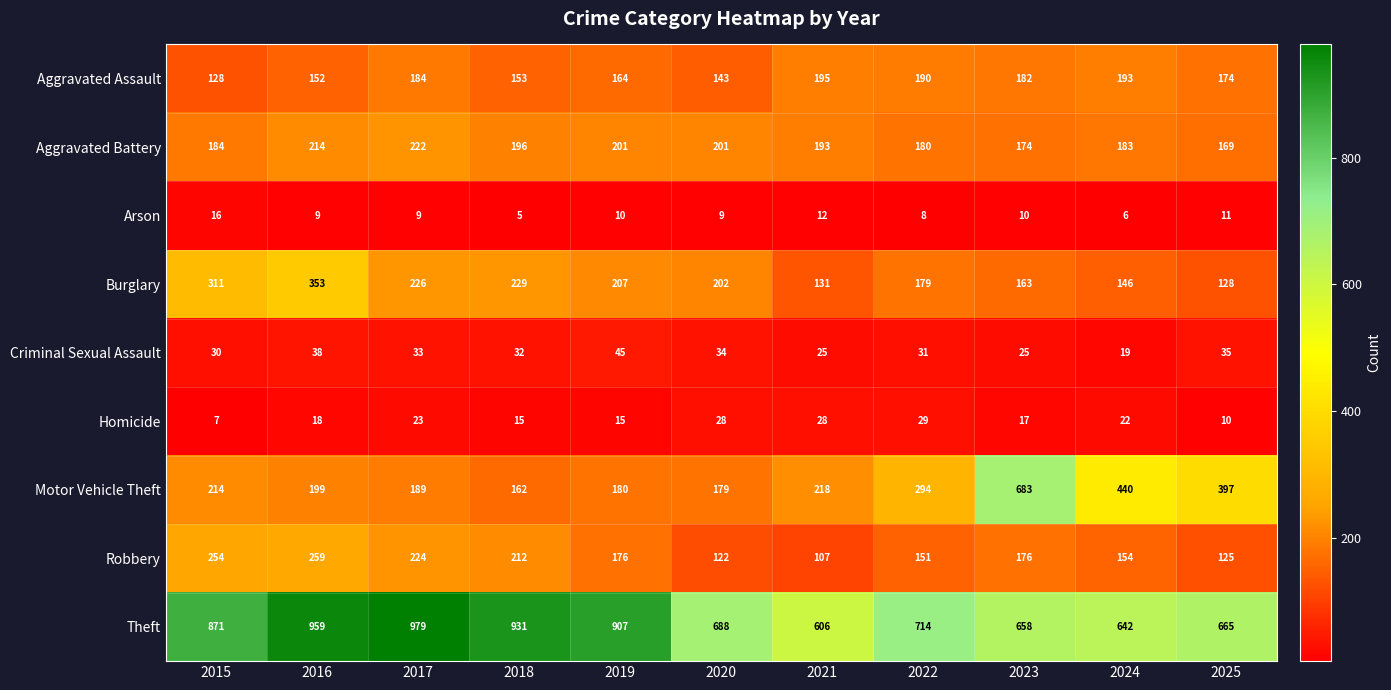

How many data points in Motor Vehicle Theft are less than 214?

5